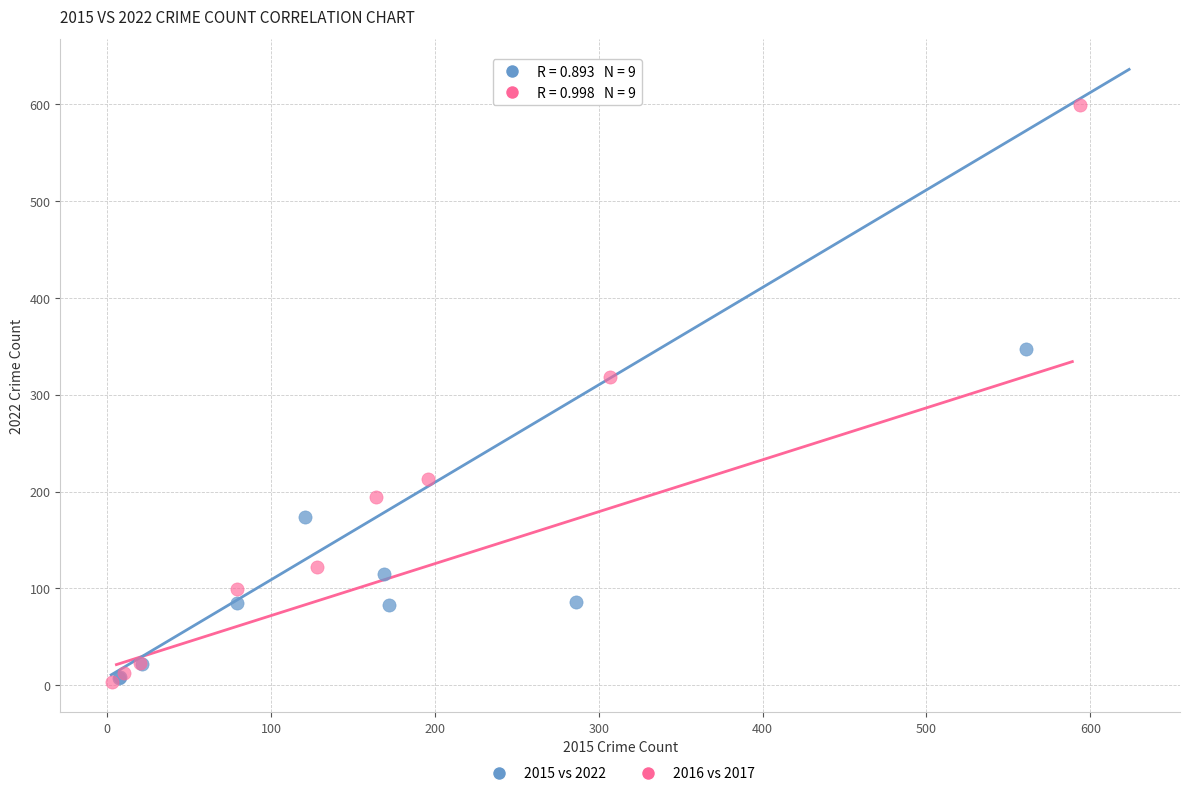

Which series has the largest Y range (max minus min)?

2016 vs 2017